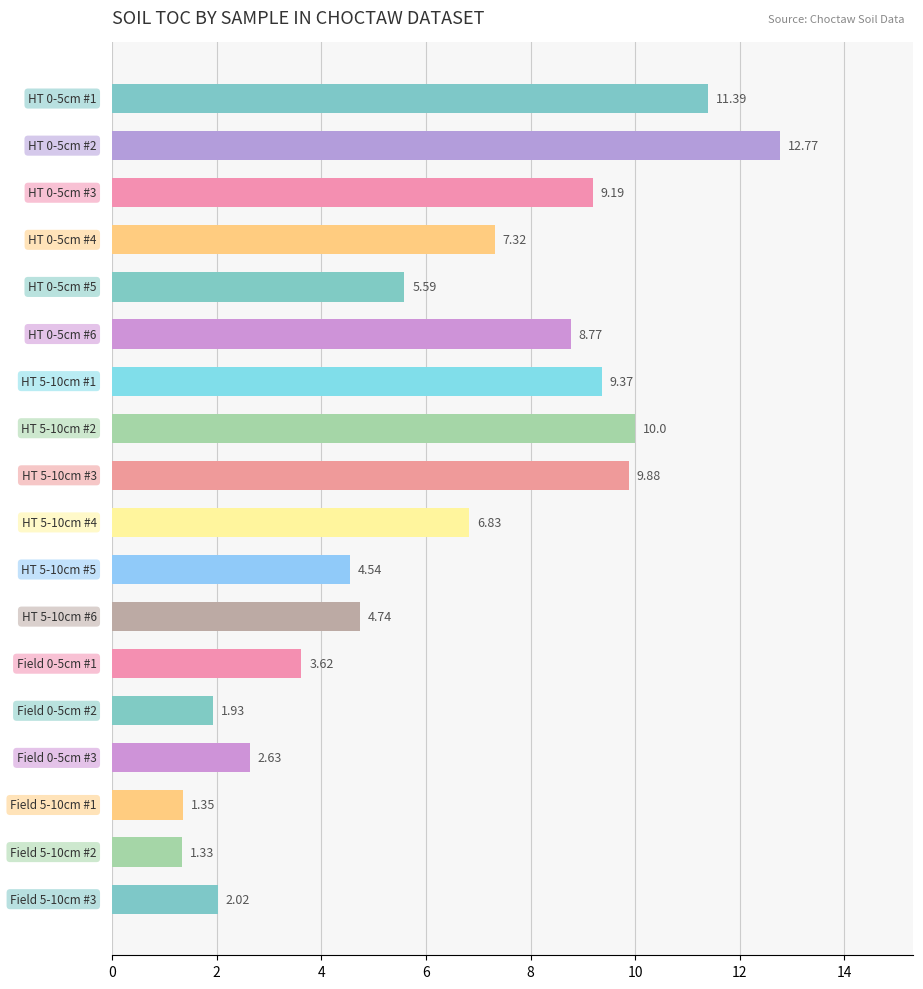

What is the sum of all values?

113.3